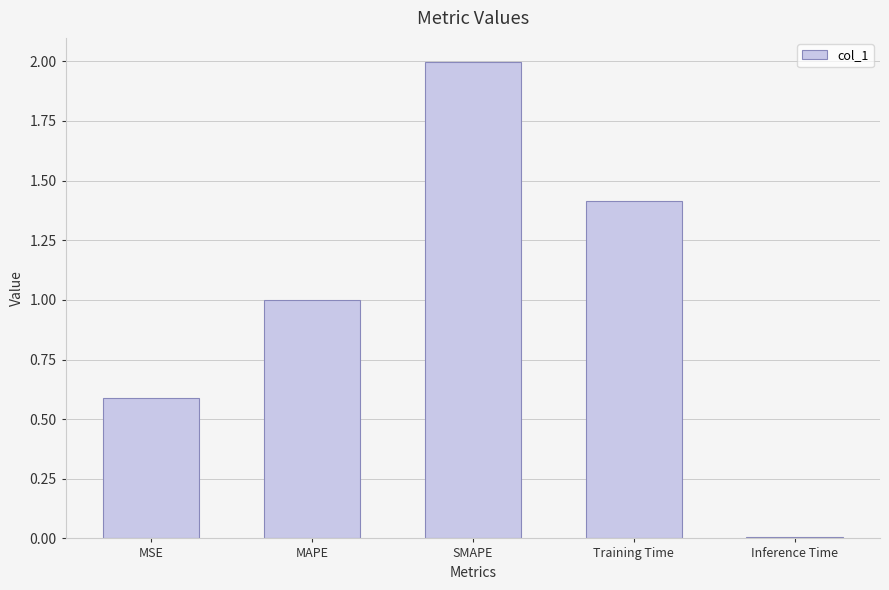

What is the greatest value displayed?

2.0